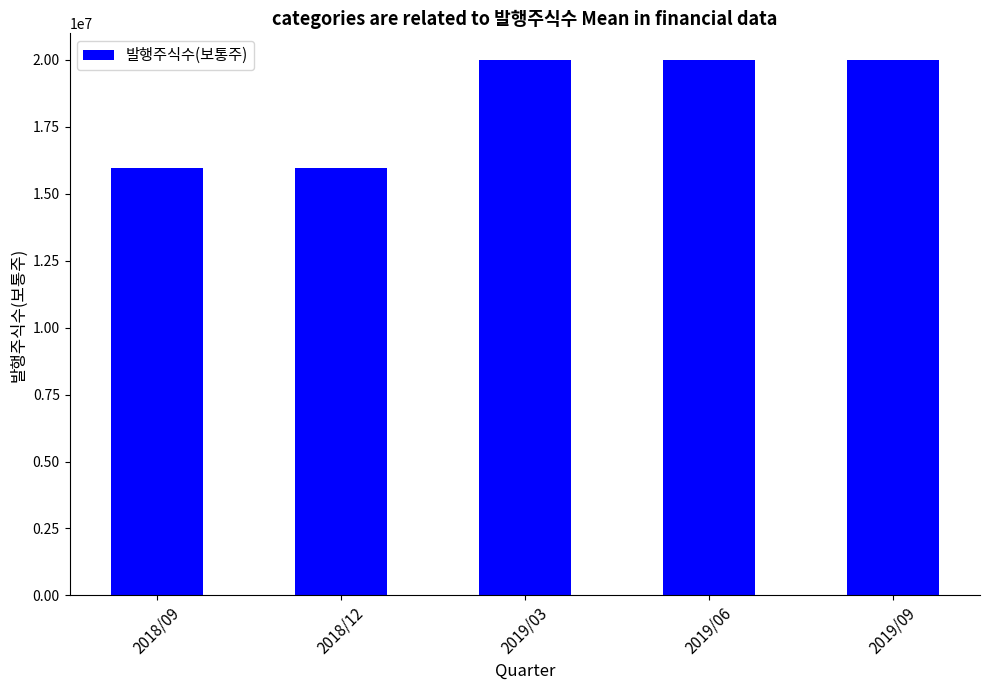

Is it true that the value at 2018/12 is 4983210?

False